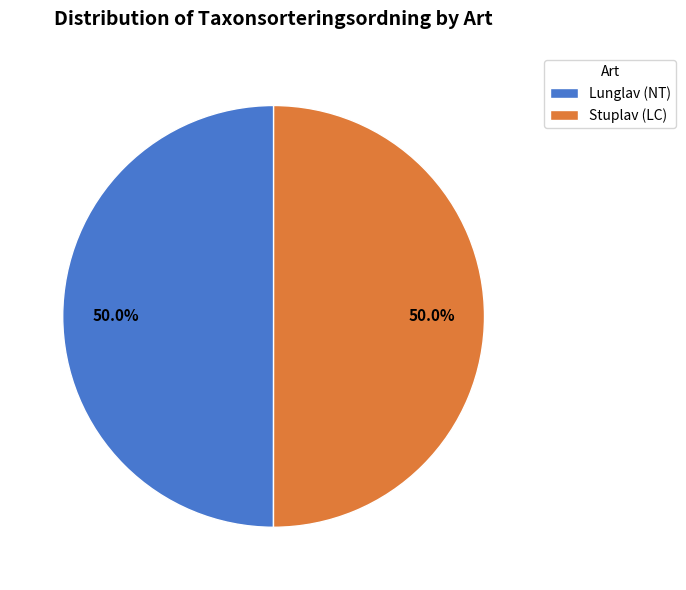

Combined, what portion of the pie is Lunglav (NT) and Stuplav (LC)?

100.0%